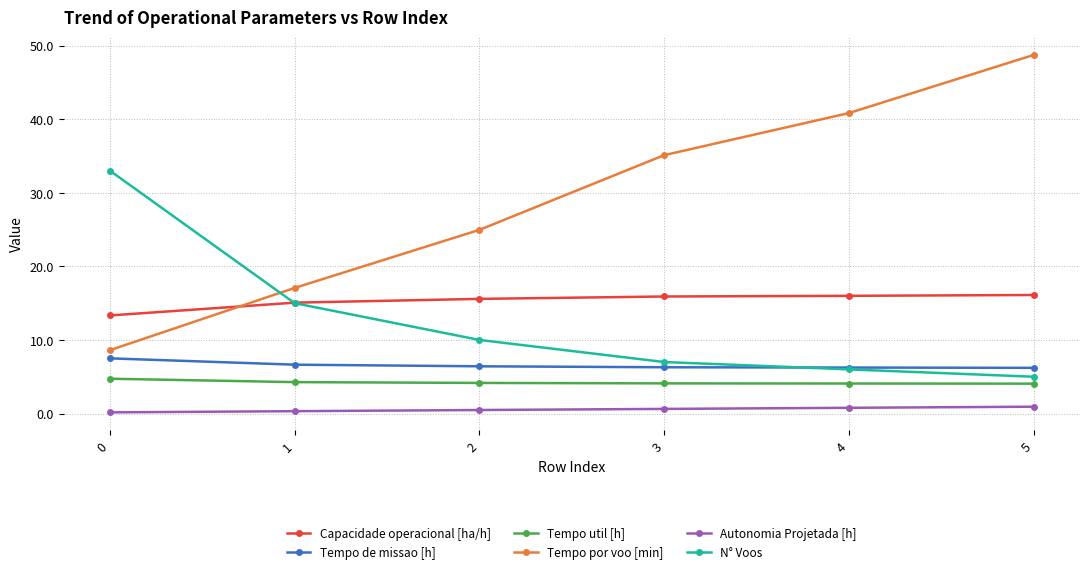

What is the smallest value displayed?

0.2